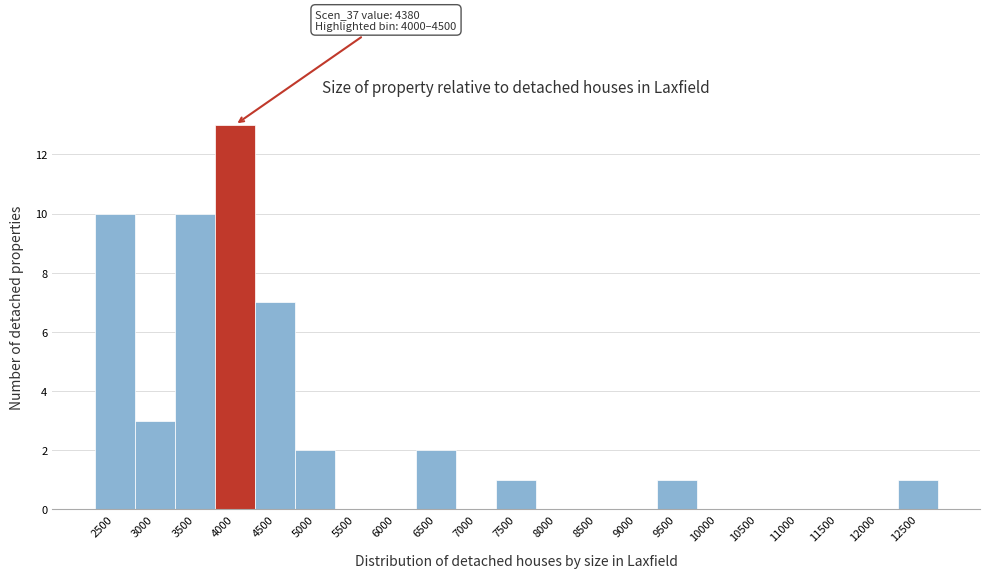

Reading right to left, what are all the values shown in this chart?

12500=1	12000=0	11500=0	11000=0	10500=0	10000=0	9500=1	9000=0	8500=0	8000=0	7500=1	7000=0	6500=2	6000=0	5500=0	5000=2	4500=7	4000=13	3500=10	3000=3	2500=10